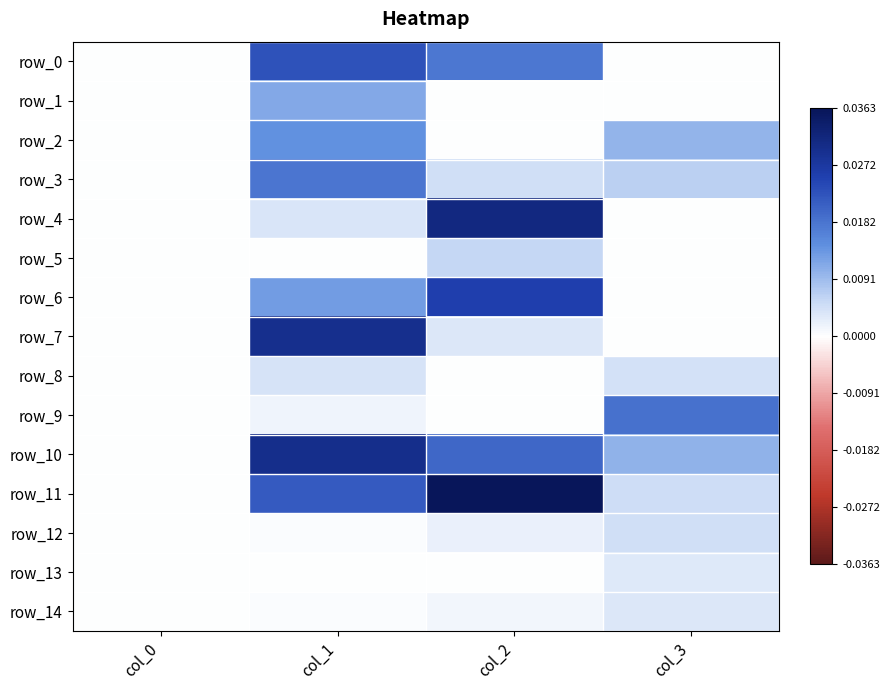

The row_6 series shows 0.0 at col_0. True or false?

False